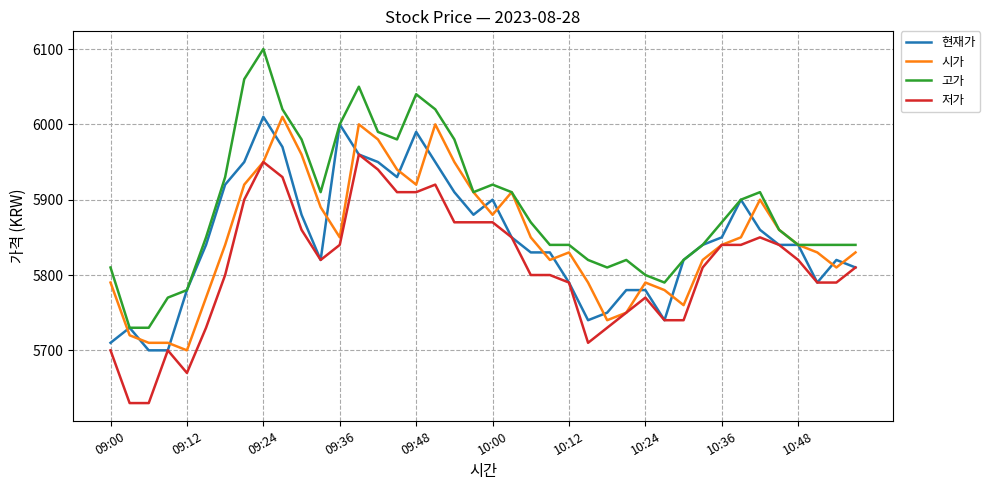

Which series has the widest spread of values?

고가